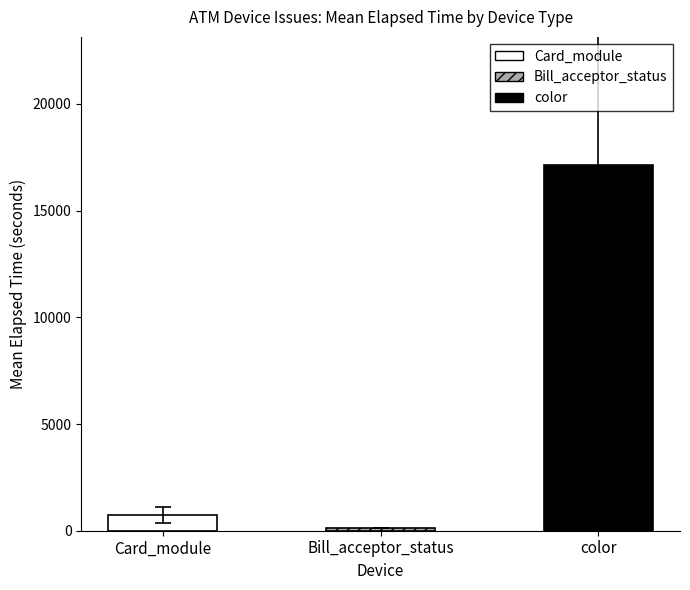

Which series changed the most between 4 and 8?

Card_module